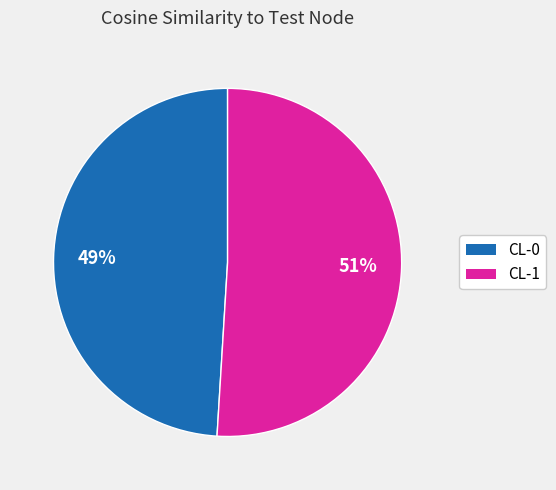

What percentage is the CL-0 slice, to the nearest percent?

49%